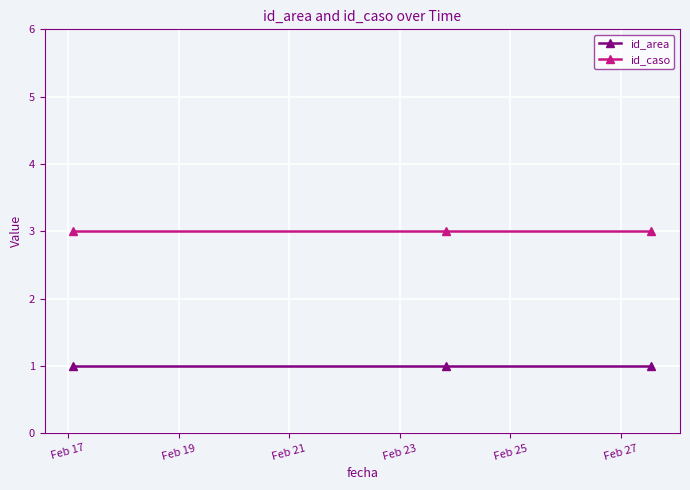

What is the lowest value of the id_caso series?

3